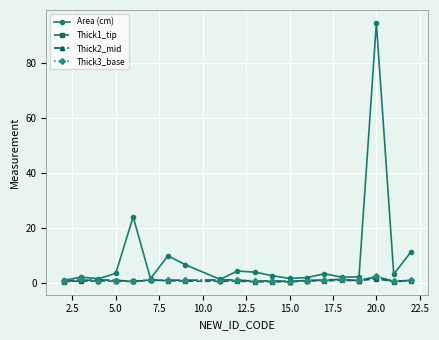

What is the maximum value shown in the chart?

94.8